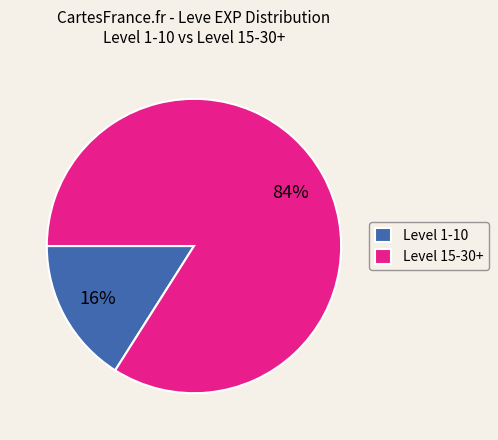

To the nearest percent, what is the average slice percentage?

50%